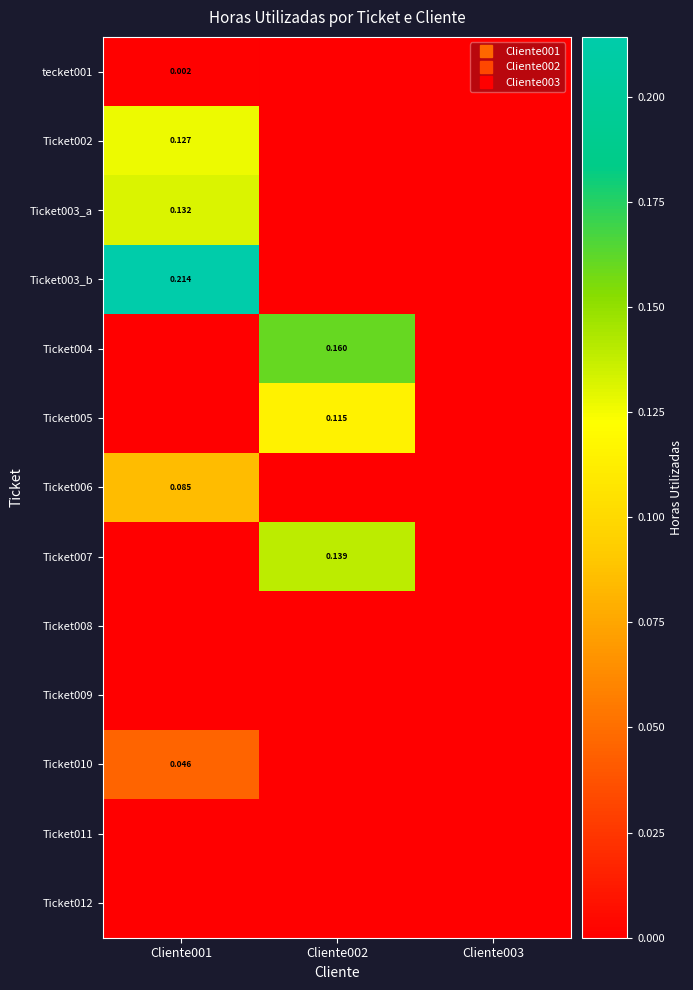

Between Cliente002 and Cliente001, which is larger?

Cliente001